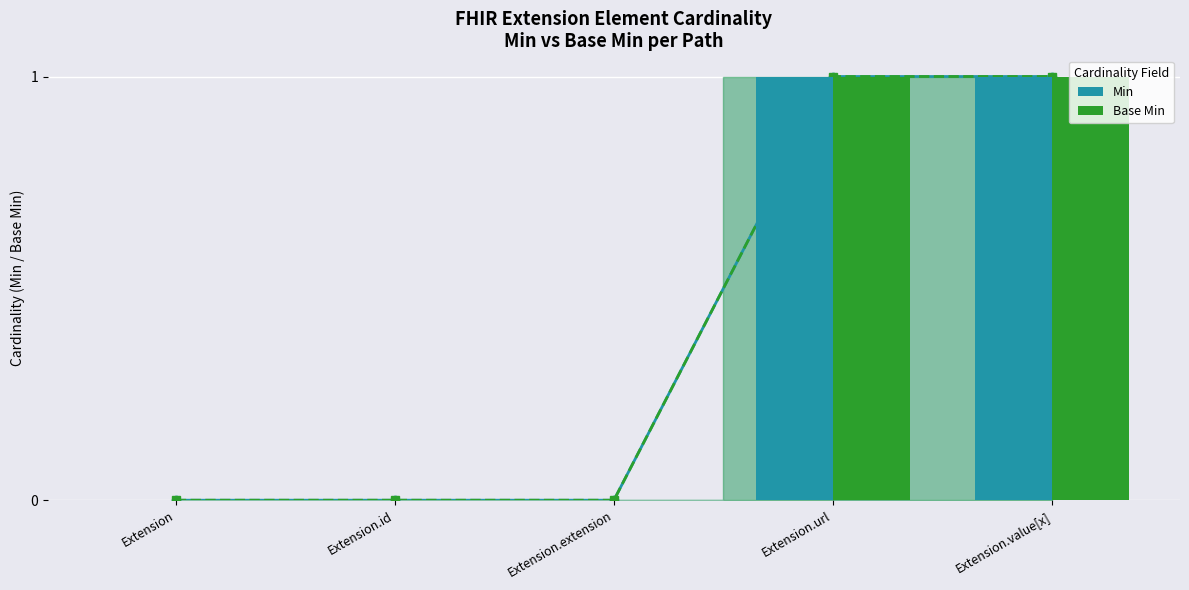

List the series in order of their peak value, lowest first.

Min, Base Min